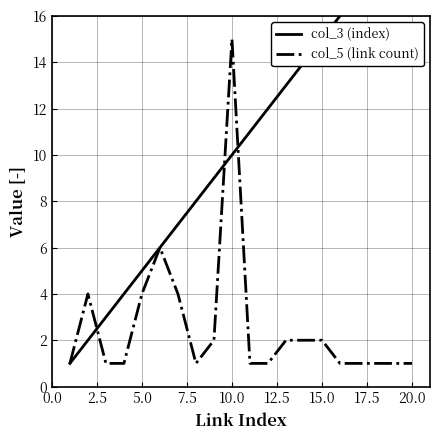

True or false: col_3 (index) and col_5 (link count) intersect in this chart.

True